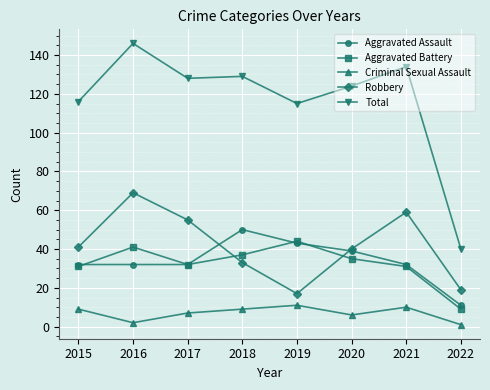

Reading right to left, list all the values displayed in this chart.

Aggravated Assault: 2022=11	2021=32	2020=39	2019=43	2018=50	2017=32	2016=32	2015=32
Aggravated Battery: 2022=9	2021=31	2020=35	2019=44	2018=37	2017=32	2016=41	2015=31
Criminal Sexual Assault: 2022=1	2021=10	2020=6	2019=11	2018=9	2017=7	2016=2	2015=9
Robbery: 2022=19	2021=59	2020=40	2019=17	2018=33	2017=55	2016=69	2015=41
Total: 2022=40	2021=134	2020=124	2019=115	2018=129	2017=128	2016=146	2015=116